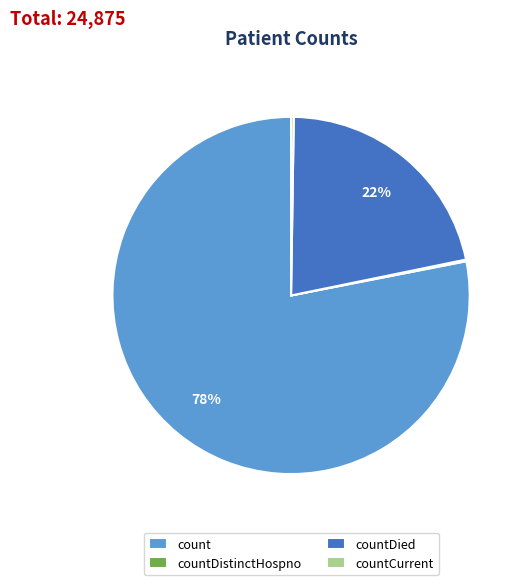

To the nearest percent, what is the difference between the largest and smallest slice percentages?

78%